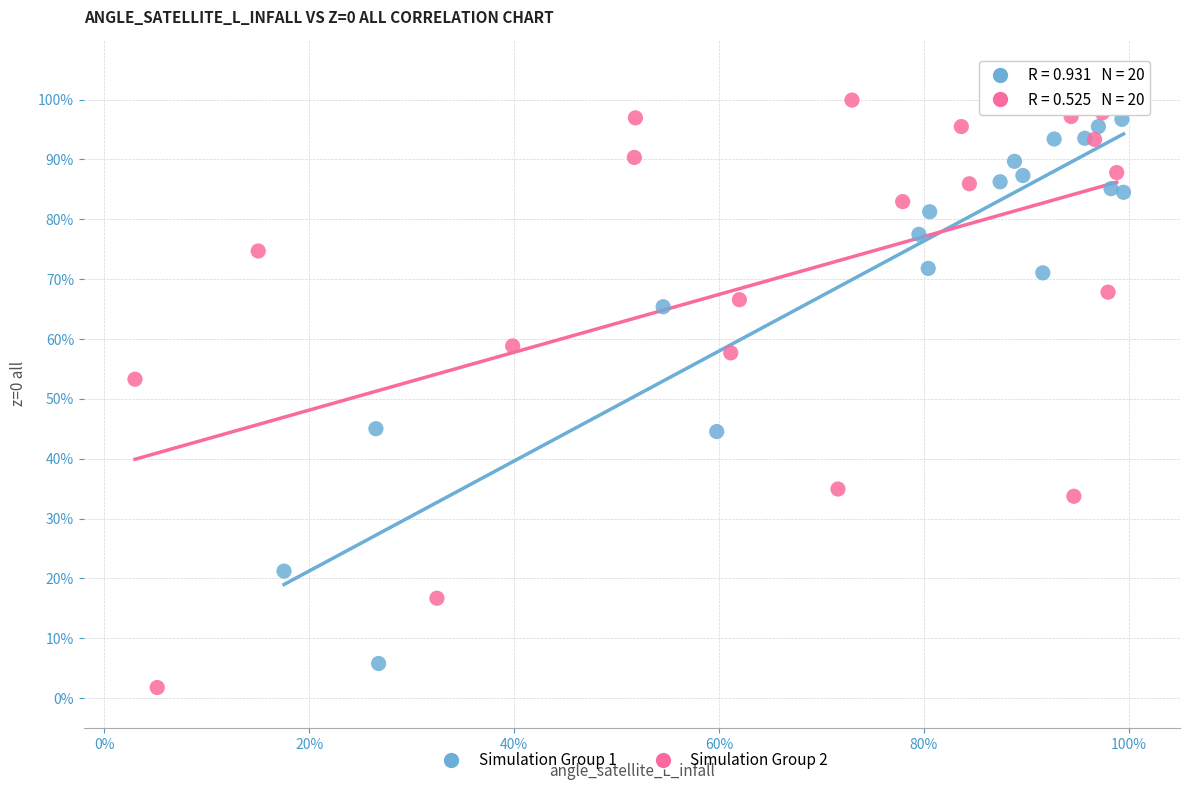

What are all the series names shown in the legend?

Simulation Group 1, Simulation Group 2